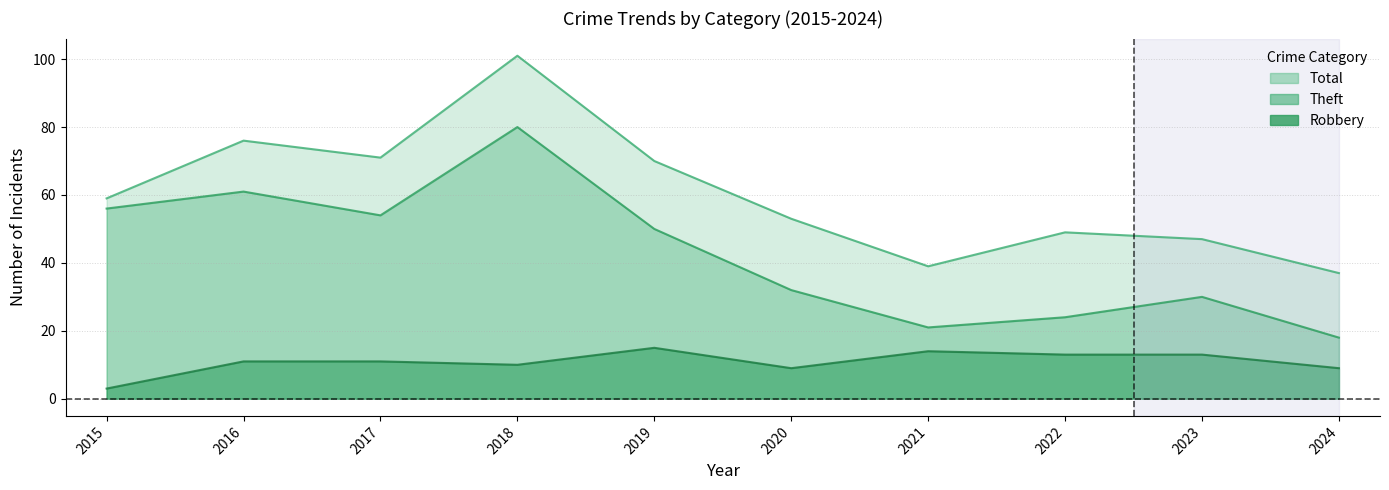

True or false: Theft and Total cross at least once.

False